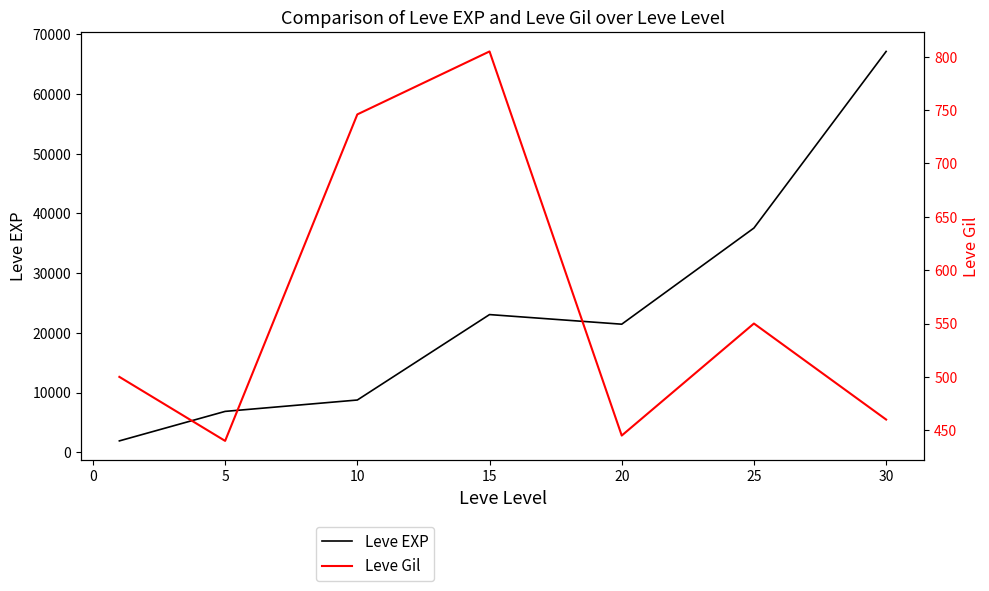

Between 5 and 25, which series saw the biggest shift?

Leve EXP